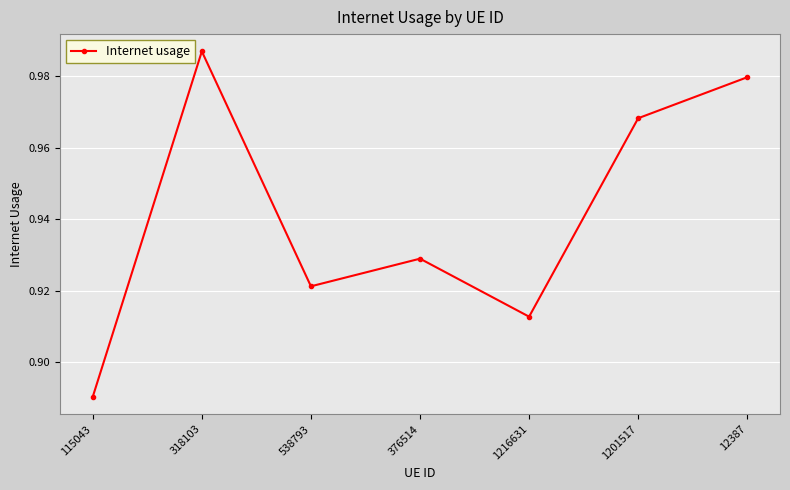

True or false: there are more than 1 points higher than both neighbors.

True